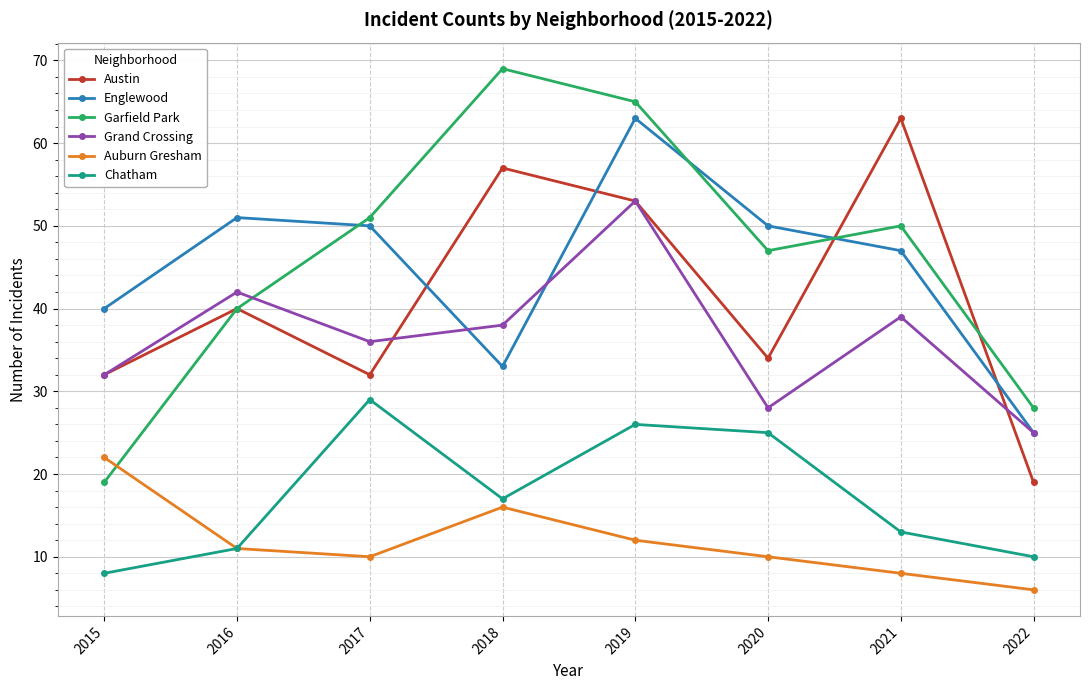

What is the difference between the second highest and minimum values in the Garfield Park series?

46